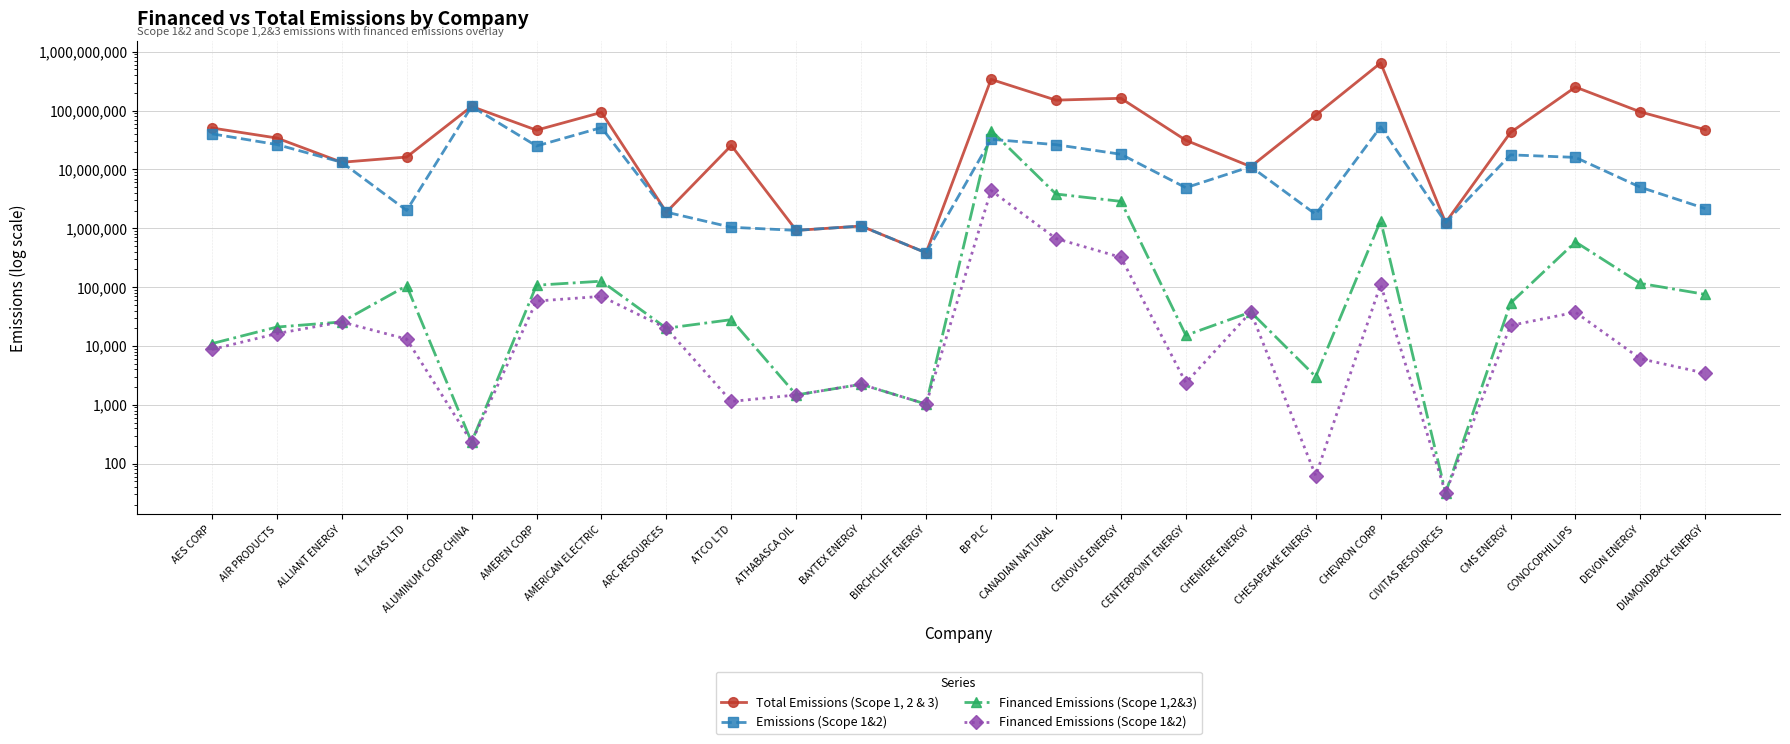

What is the minimum value shown in the chart?

31.9